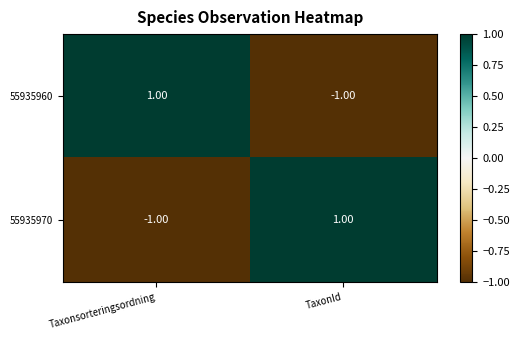

How many categories are shown in the chart?

2